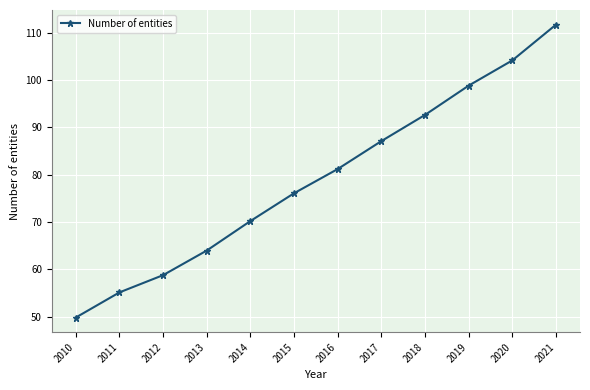

Rank the categories by value from highest to lowest.

2021, 2020, 2019, 2018, 2017, 2016, 2015, 2014, 2013, 2012, 2011, 2010